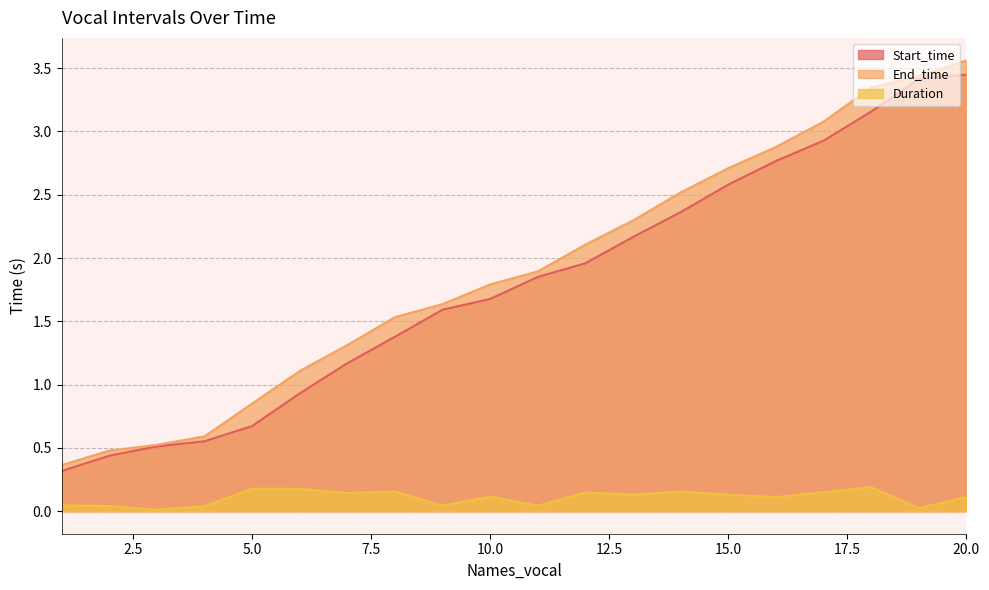

Reading left to right, list all the values displayed in this chart.

Start_time: 1=0.3	2=0.4	3=0.5	4=0.6	5=0.7	6=0.9	7=1.2	8=1.4	9=1.6	10=1.7	11=1.9	12=2.0	13=2.2	14=2.4	15=2.6	16=2.8	17=2.9	18=3.2	19=3.4	20=3.4
End_time: 1=0.4	2=0.5	3=0.5	4=0.6	5=0.9	6=1.1	7=1.3	8=1.5	9=1.6	10=1.8	11=1.9	12=2.1	13=2.3	14=2.5	15=2.7	16=2.9	17=3.1	18=3.3	19=3.4	20=3.6
Duration: 1=0.0	2=0.0	3=0.0	4=0.0	5=0.2	6=0.2	7=0.1	8=0.2	9=0.0	10=0.1	11=0.0	12=0.1	13=0.1	14=0.2	15=0.1	16=0.1	17=0.2	18=0.2	19=0.0	20=0.1